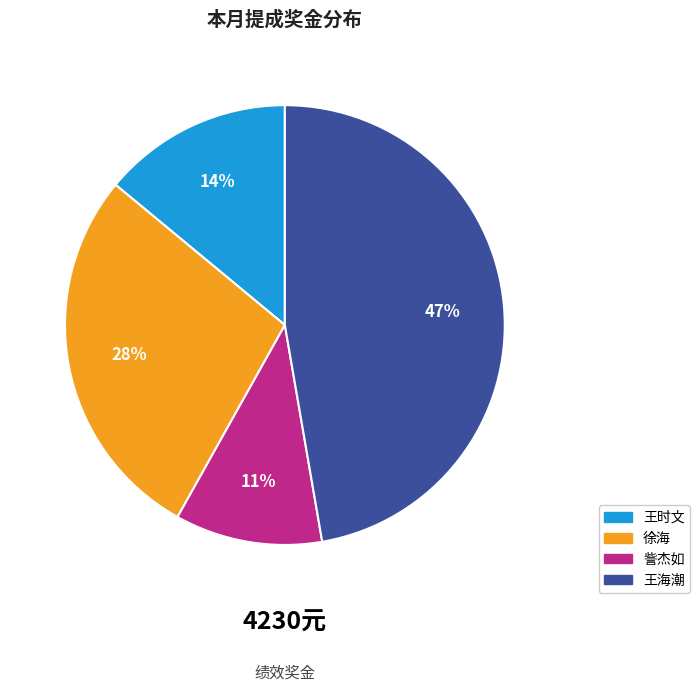

Rank the categories by value from lowest to highest.

訾杰如, 王时文, 徐海, 王海潮